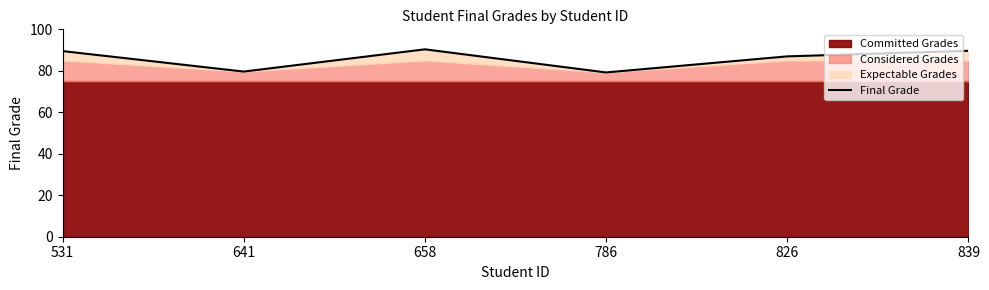

Read the value at 786.

79.2